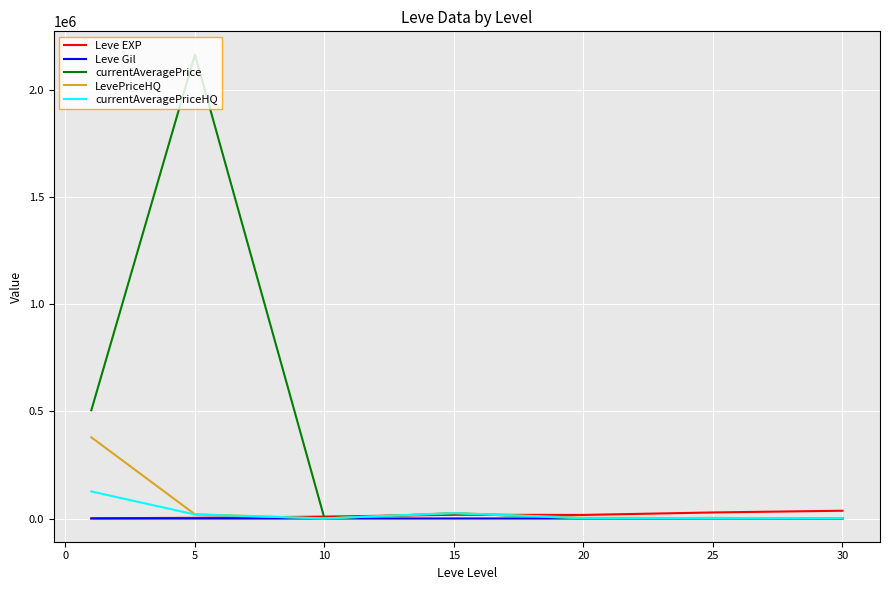

Rank the series by their maximum value, from highest to lowest.

currentAveragePrice, LevePriceHQ, currentAveragePriceHQ, Leve EXP, Leve Gil